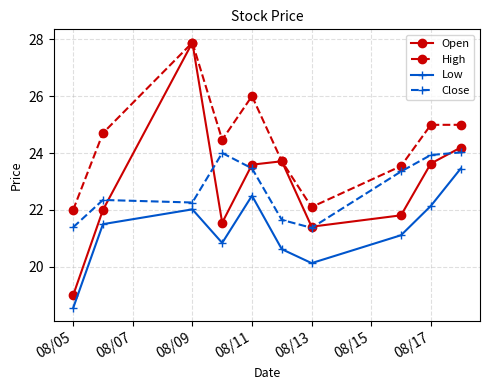

Count the Close values in the range 21 to 23.

5